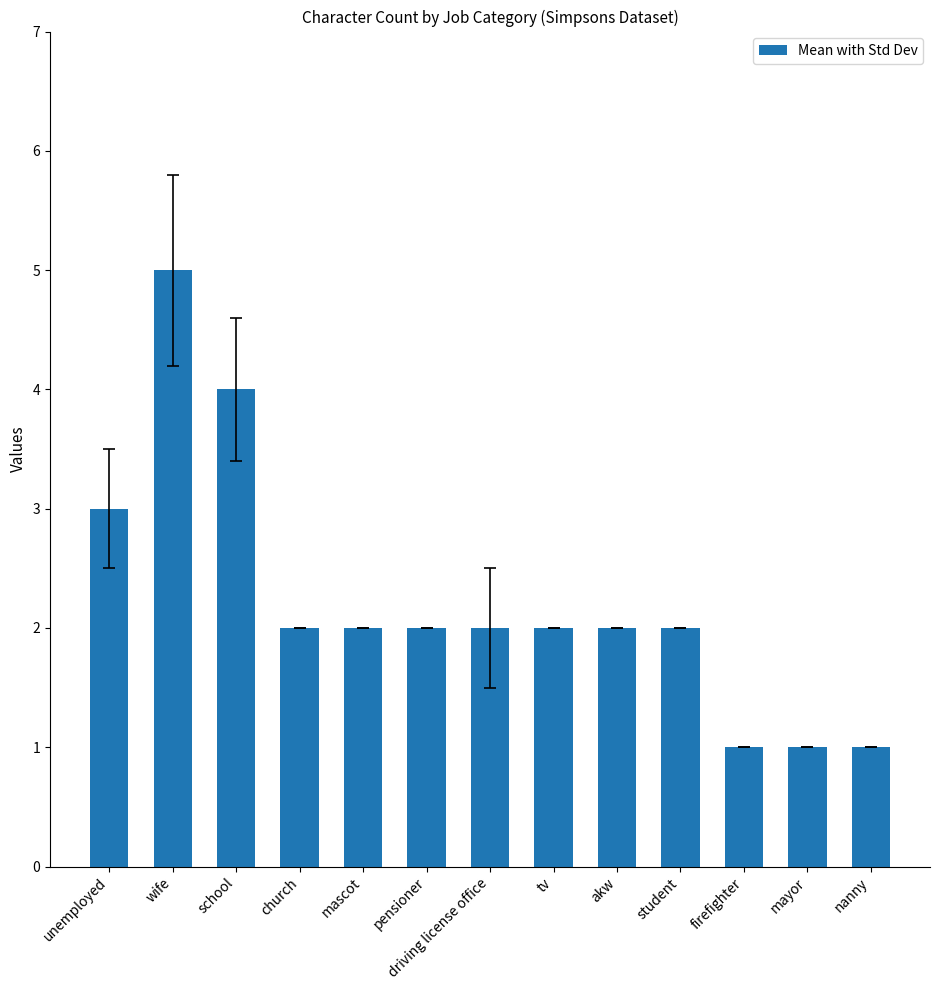

What is the sum of all values?

29